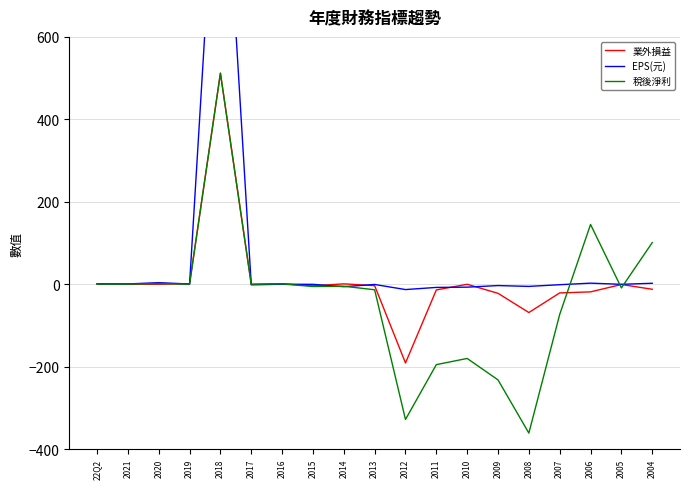

Where is 業外損益 nearest to the value 160?

2019